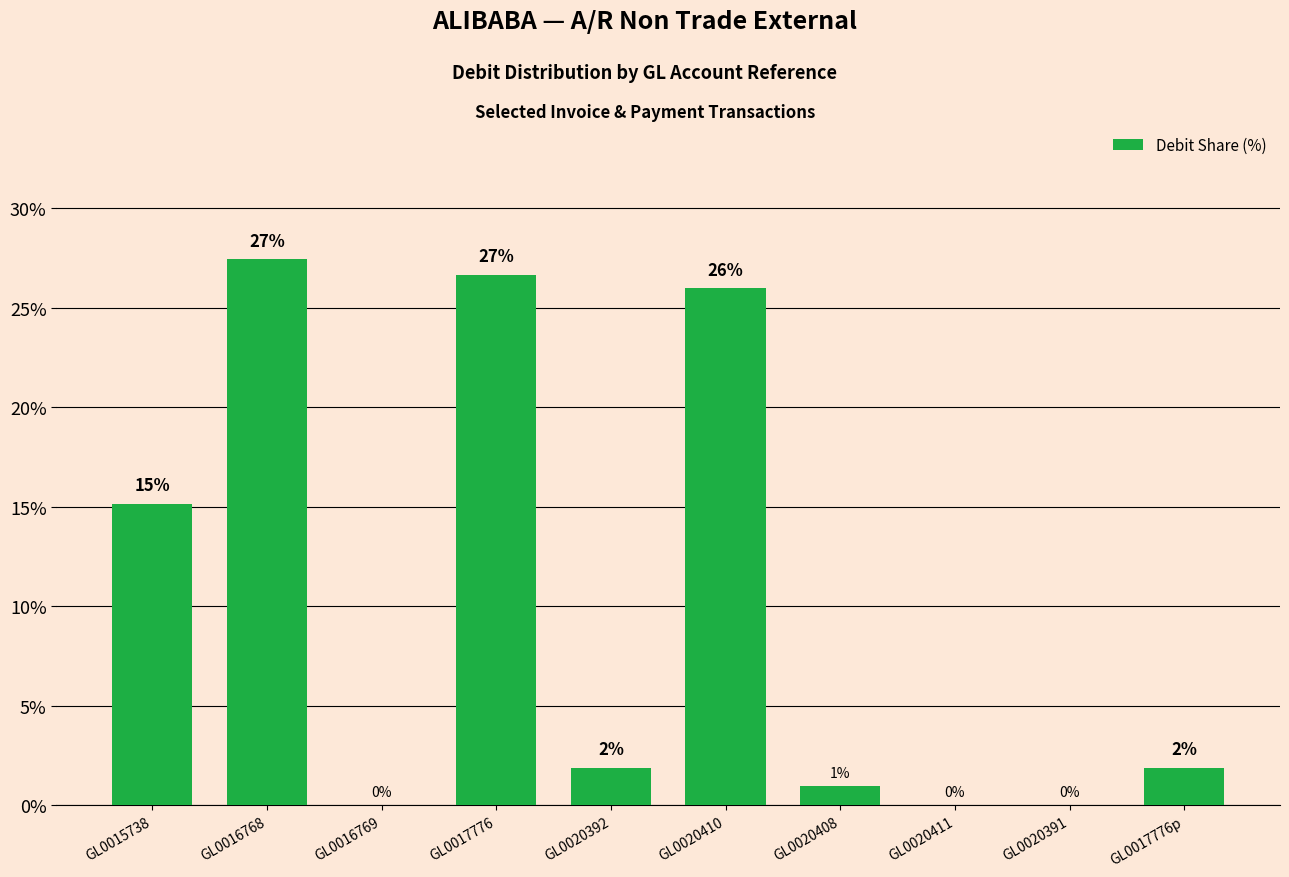

Where does the data first go above 1?

GL0015738